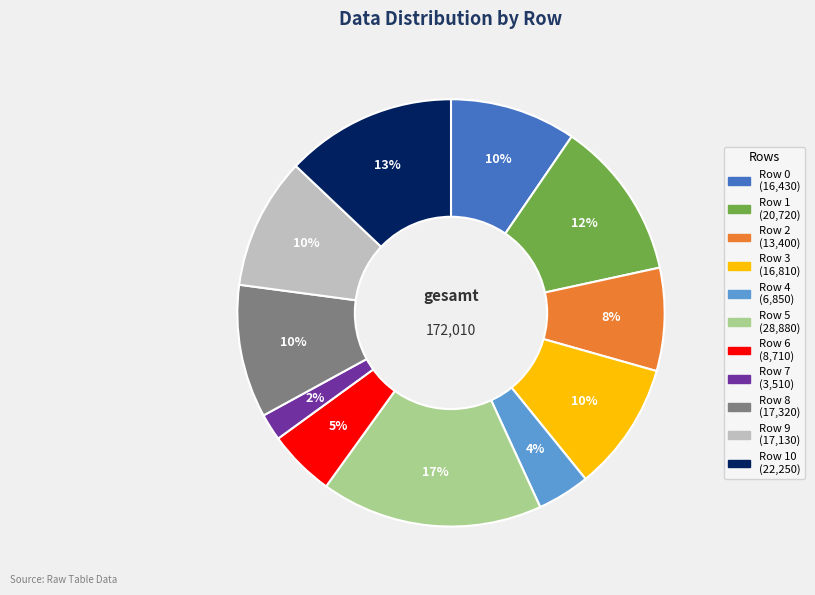

Count the number of slices in the pie.

11